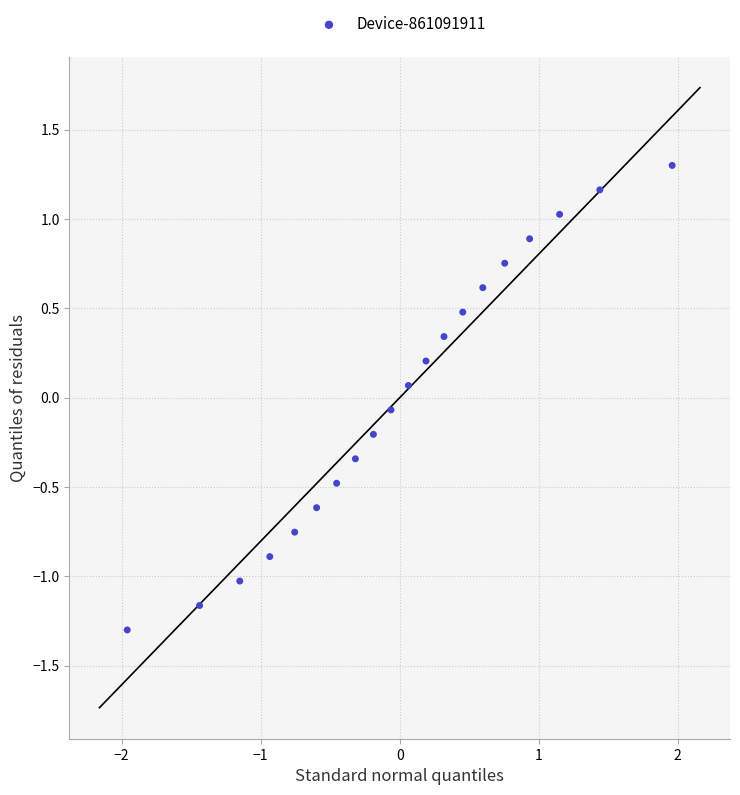

What is the range of Y values (max minus min)?

2.6